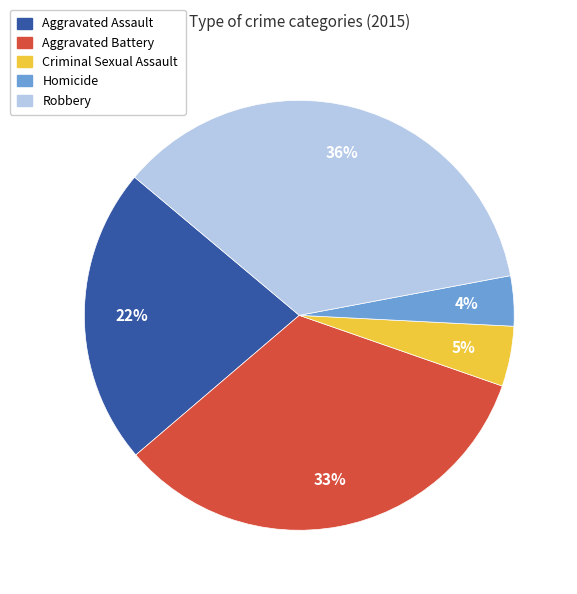

Is it true that Aggravated Battery is 22% of the pie?

False